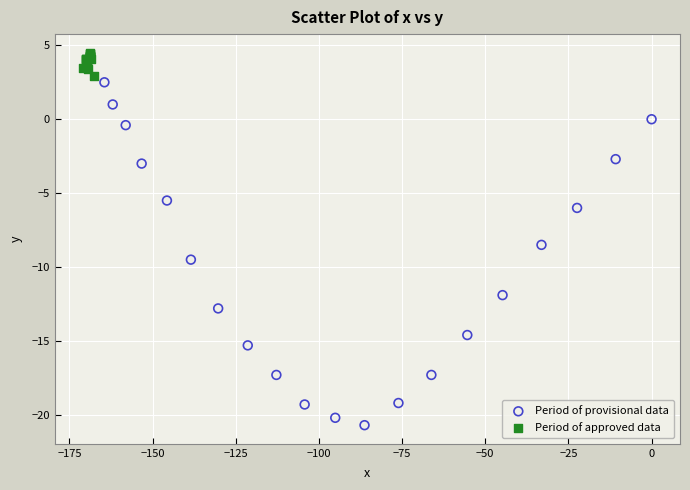

Which series has the widest spread of Y values?

Period of provisional data